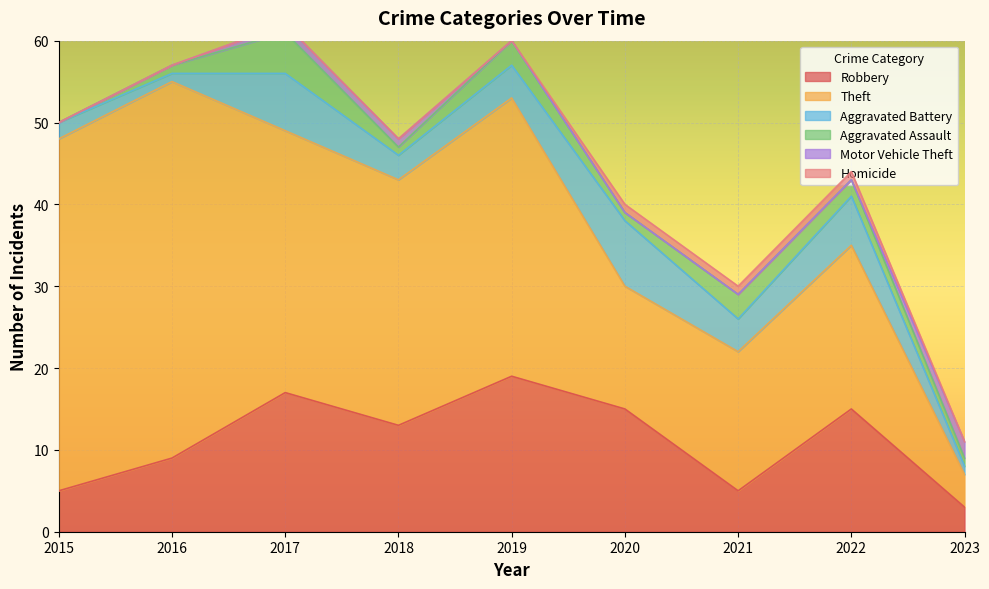

How many lines are shown in the chart?

6